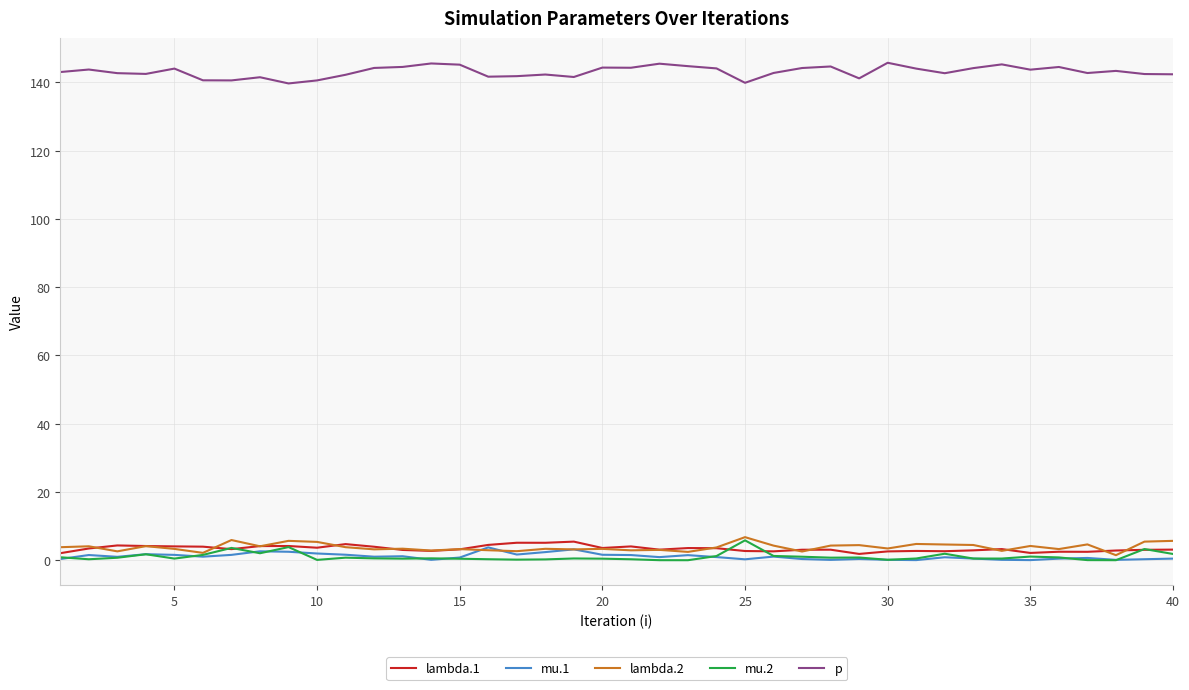

What is the highest value of the lambda.2 series?

6.8